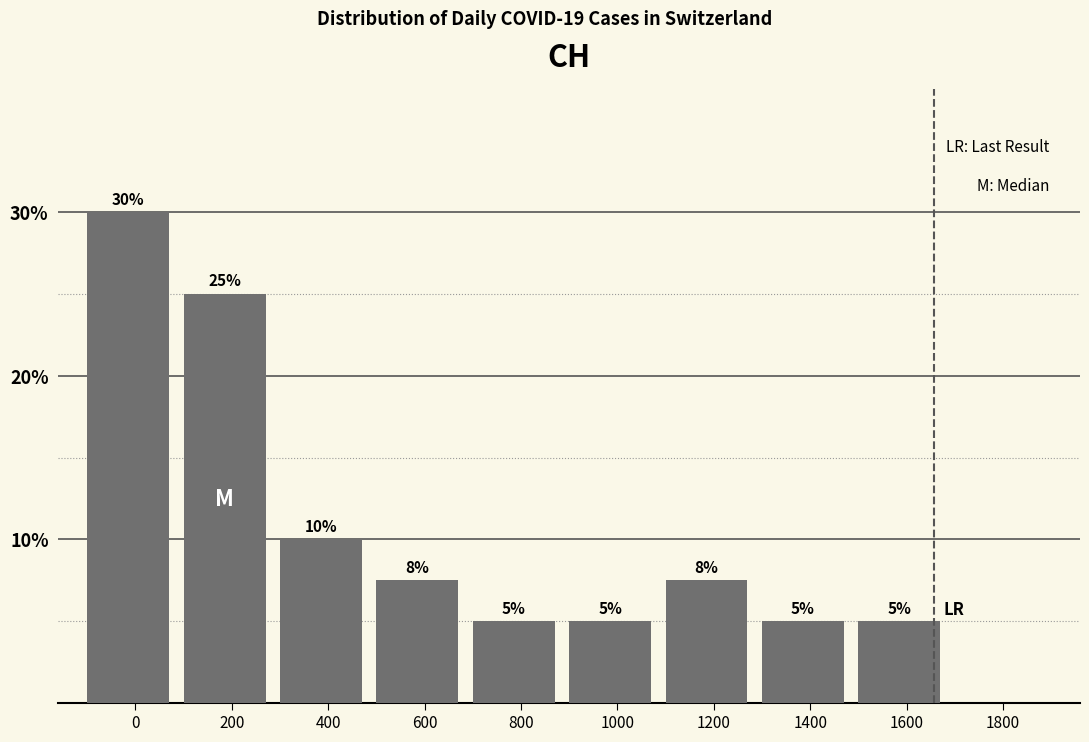

What is the greatest value displayed?

30.0